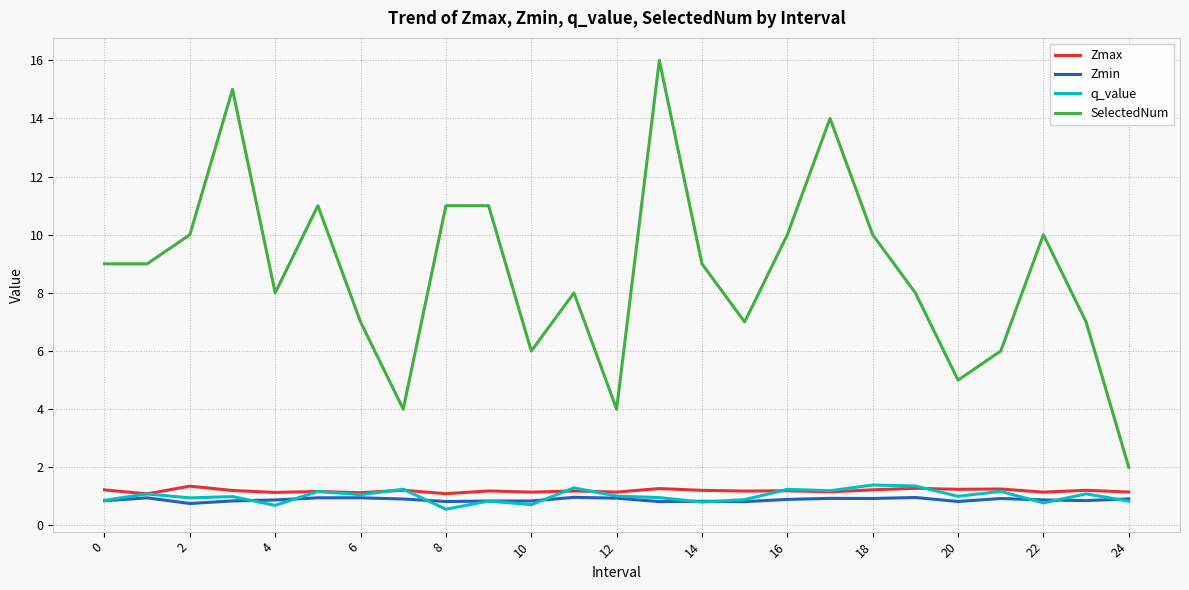

What is the minimum value shown in the chart?

0.6